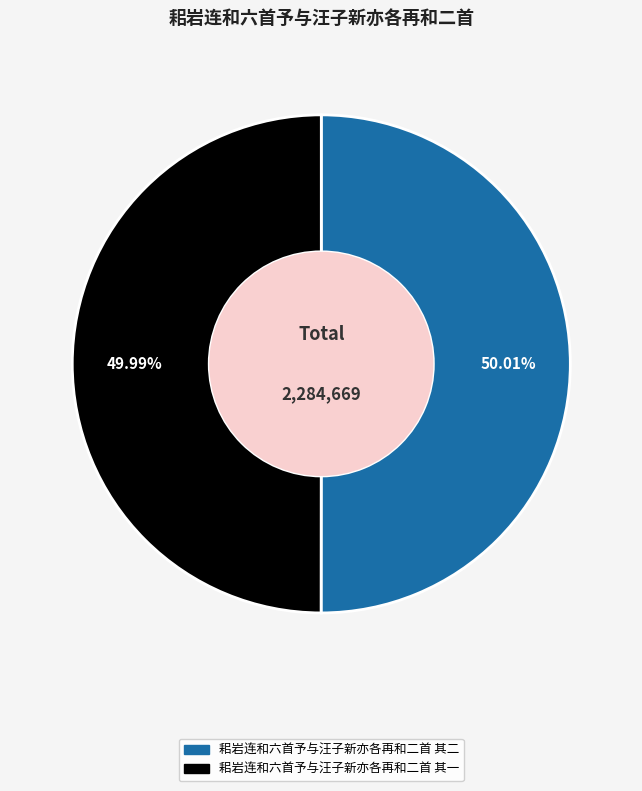

What is the ratio of the value at 耜岩连和六首予与汪子新亦各再和二首 其二 to the value at 耜岩连和六首予与汪子新亦各再和二首 其一?

1.0